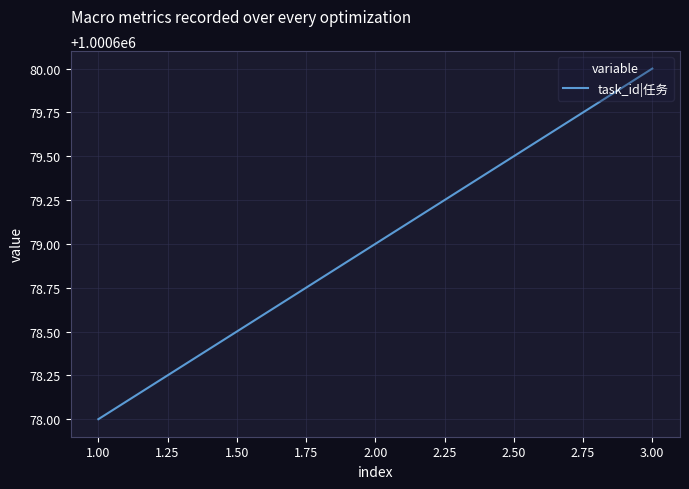

Which category has the highest value across all series?

3.00